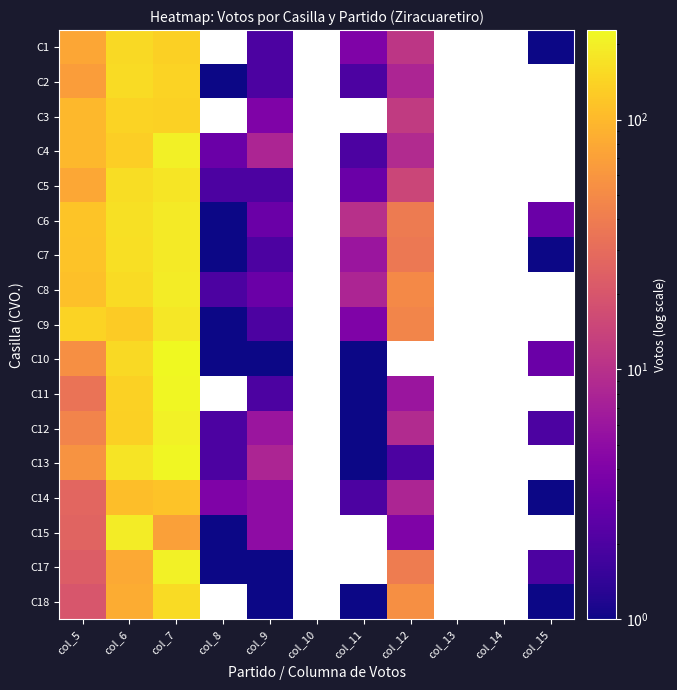

Reading right to left, list all the values displayed in this chart.

C1: col_15=1	col_14=0	col_13=0	col_12=11	col_11=4	col_10=0	col_9=2	col_8=0	col_7=135	col_6=153	col_5=77
C2: col_15=0	col_14=0	col_13=0	col_12=8	col_11=2	col_10=0	col_9=2	col_8=1	col_7=140	col_6=158	col_5=68
C3: col_15=0	col_14=0	col_13=0	col_12=12	col_11=0	col_10=0	col_9=4	col_8=0	col_7=139	col_6=140	col_5=98
C4: col_15=0	col_14=0	col_13=0	col_12=9	col_11=2	col_10=0	col_9=8	col_8=3	col_7=205	col_6=134	col_5=98
C5: col_15=0	col_14=0	col_13=0	col_12=15	col_11=3	col_10=0	col_9=2	col_8=2	col_7=179	col_6=162	col_5=78
C6: col_15=3	col_14=0	col_13=0	col_12=39	col_11=10	col_10=0	col_9=3	col_8=1	col_7=192	col_6=167	col_5=116
C7: col_15=1	col_14=0	col_13=0	col_12=37	col_11=6	col_10=0	col_9=2	col_8=1	col_7=192	col_6=164	col_5=115
C8: col_15=0	col_14=0	col_13=0	col_12=49	col_11=8	col_10=0	col_9=3	col_8=2	col_7=195	col_6=156	col_5=109
C9: col_15=0	col_14=0	col_13=0	col_12=46	col_11=4	col_10=0	col_9=2	col_8=1	col_7=183	col_6=126	col_5=141
C10: col_15=3	col_14=0	col_13=0	col_12=0	col_11=1	col_10=0	col_9=1	col_8=1	col_7=228	col_6=153	col_5=54
C11: col_15=0	col_14=0	col_13=0	col_12=6	col_11=1	col_10=0	col_9=2	col_8=0	col_7=221	col_6=138	col_5=34
C12: col_15=2	col_14=0	col_13=0	col_12=9	col_11=1	col_10=0	col_9=6	col_8=2	col_7=208	col_6=135	col_5=45
C13: col_15=0	col_14=0	col_13=0	col_12=2	col_11=1	col_10=0	col_9=8	col_8=2	col_7=223	col_6=175	col_5=58
C14: col_15=1	col_14=0	col_13=0	col_12=8	col_11=2	col_10=0	col_9=5	col_8=4	col_7=114	col_6=107	col_5=27
C15: col_15=0	col_14=0	col_13=0	col_12=4	col_11=0	col_10=0	col_9=5	col_8=1	col_7=71	col_6=196	col_5=26
C17: col_15=2	col_14=0	col_13=0	col_12=40	col_11=0	col_10=0	col_9=1	col_8=1	col_7=209	col_6=80	col_5=23
C18: col_15=1	col_14=0	col_13=0	col_12=54	col_11=1	col_10=0	col_9=1	col_8=0	col_7=157	col_6=83	col_5=20